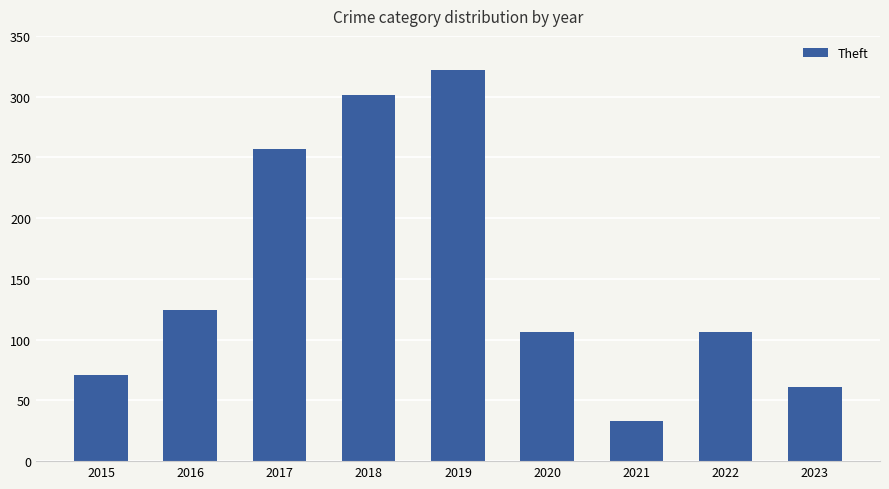

What is the greatest value displayed?

322